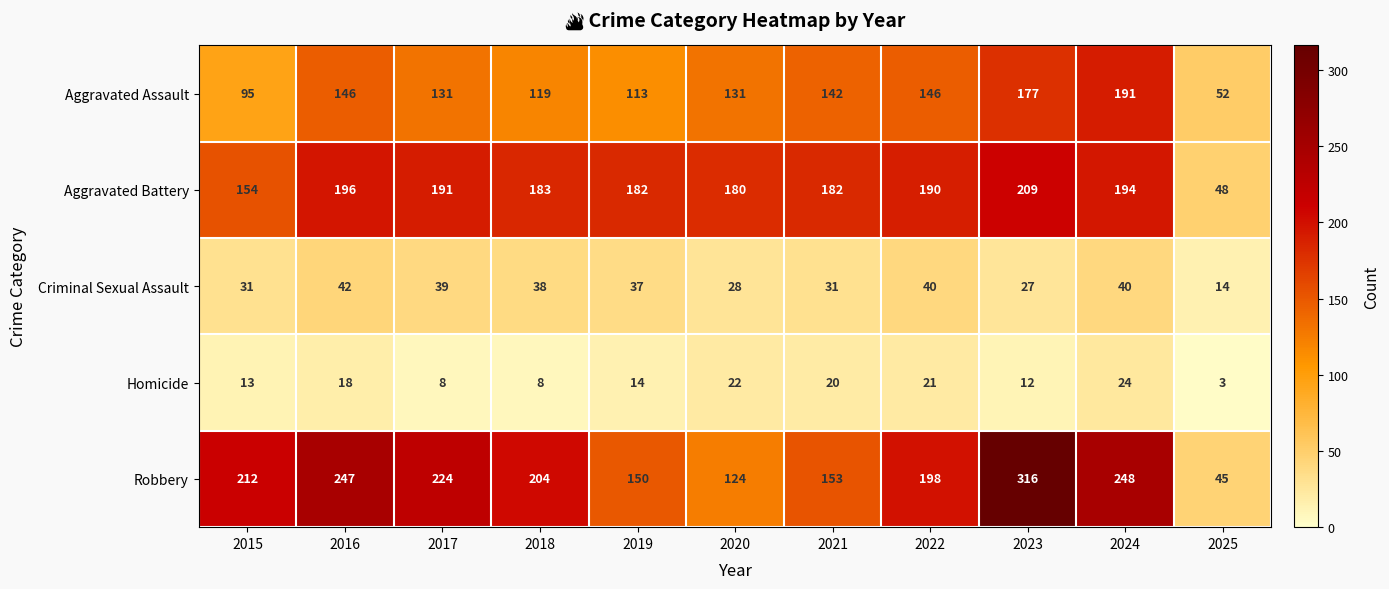

What is the difference between the Aggravated Assault values at 2016 and 2019?

33